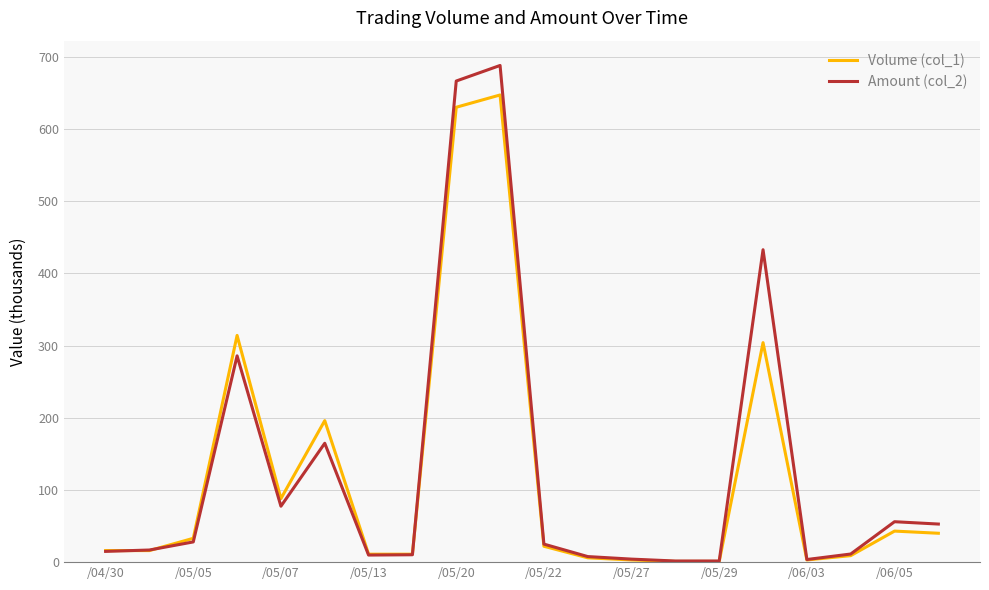

Which series has the widest spread of values?

Amount (col_2)